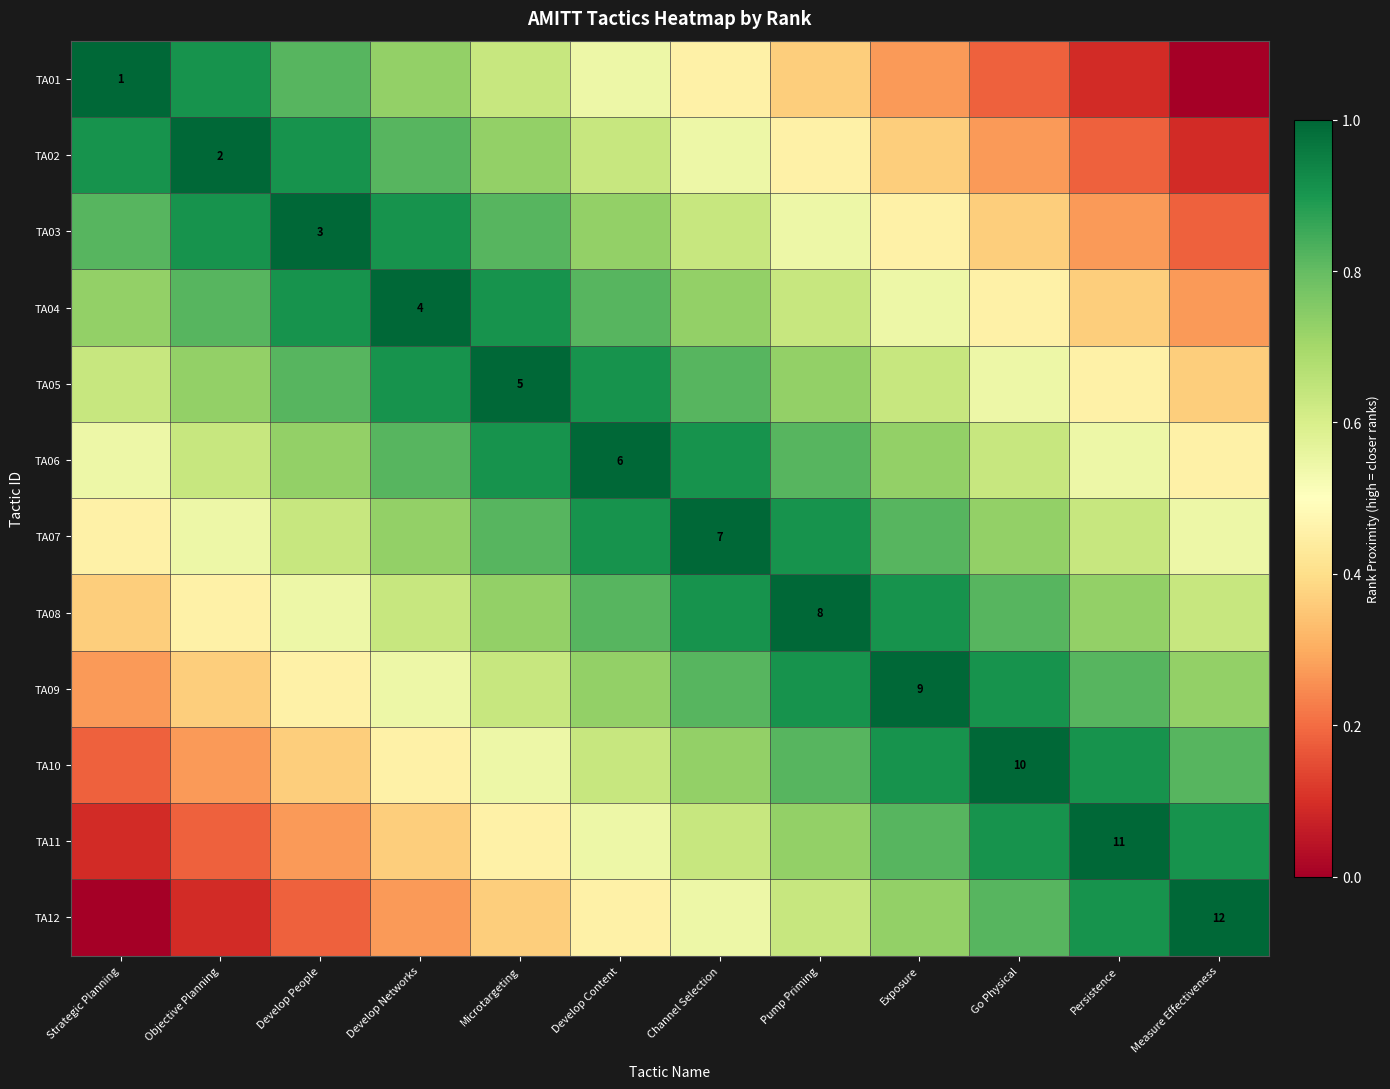

Which has a higher value, Strategic Planning or Persistence?

Strategic Planning